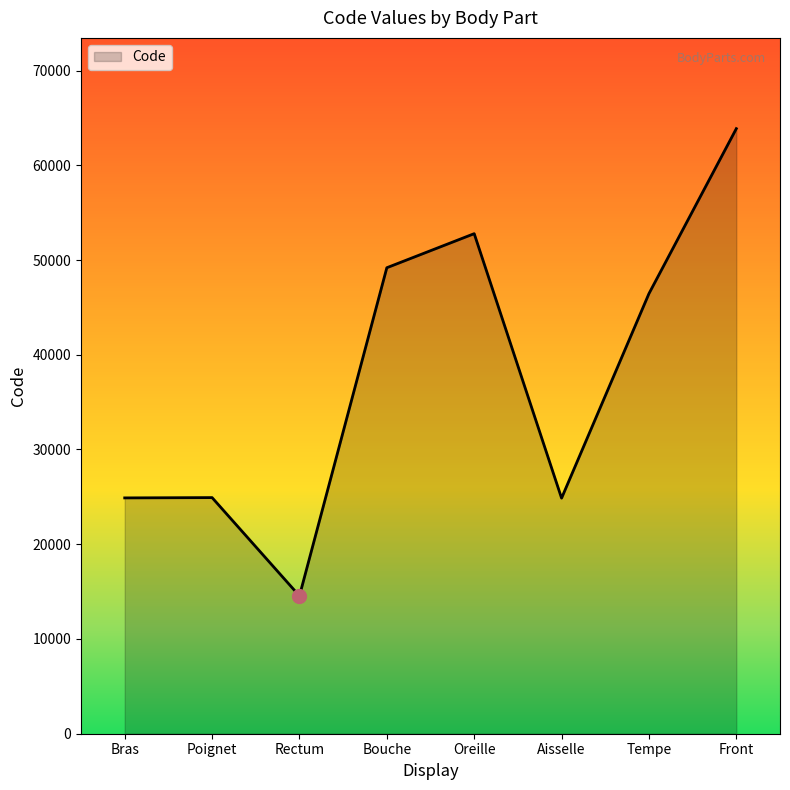

The chart shows a value of 24864 at Aisselle. True or false?

True